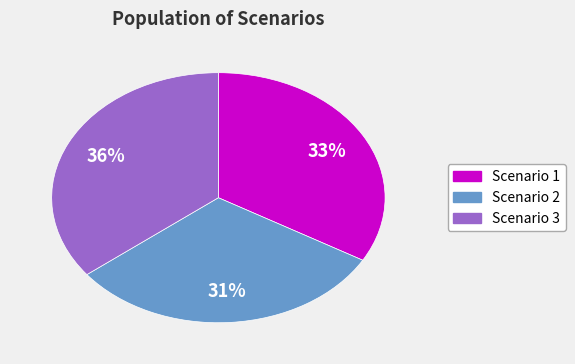

What is the ratio of the value at Scenario 1 to the value at Scenario 3?

0.9